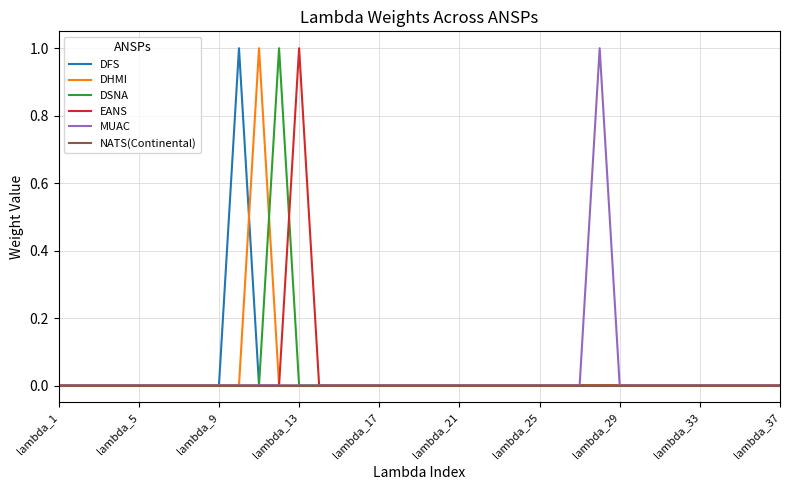

The NATS(Continental) series shows 0 at lambda_1. True or false?

True